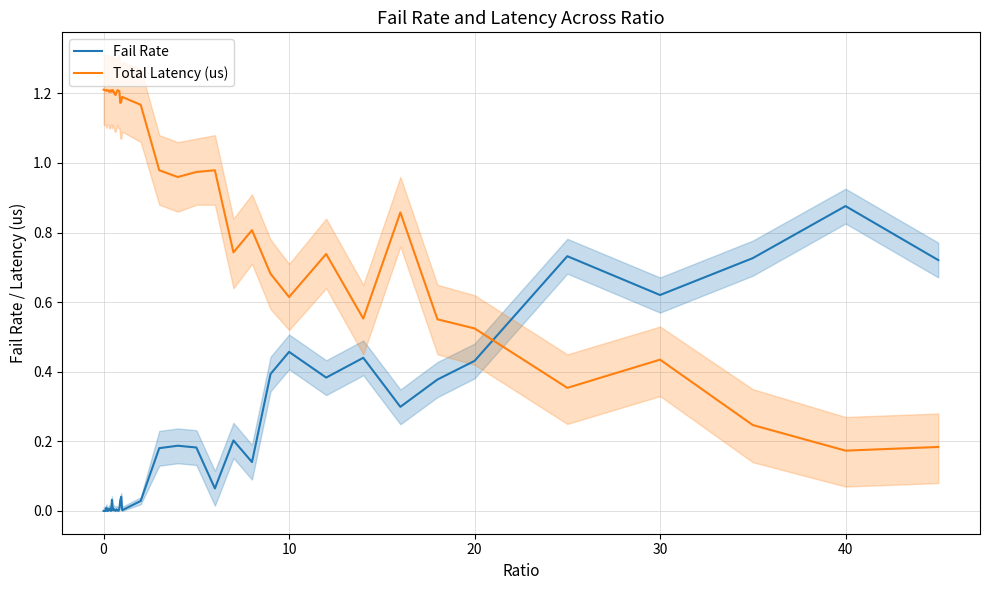

Reading left to right, what are all the values shown in this chart?

Fail Rate: 0.0	0.0	0.0	0.0	0.0	0.0	0.0	0.0	0.0	0.0	0.0	0.0	0.0	0.0	0.0	0.0	0.0	0.0	0.0	0.0	0.0	0.0	0.2	0.2	0.2	0.1	0.2	0.1	0.4	0.5	0.4	0.4	0.3	0.4	0.4	0.7	0.6	0.7	0.9	0.7
Total Latency (us): 1.2	1.2	1.2	1.2	1.2	1.2	1.2	1.2	1.2	1.2	1.2	1.2	1.2	1.2	1.2	1.2	1.2	1.2	1.2	1.2	1.2	1.2	1.0	1.0	1.0	1.0	0.7	0.8	0.7	0.6	0.7	0.6	0.9	0.6	0.5	0.4	0.4	0.2	0.2	0.2